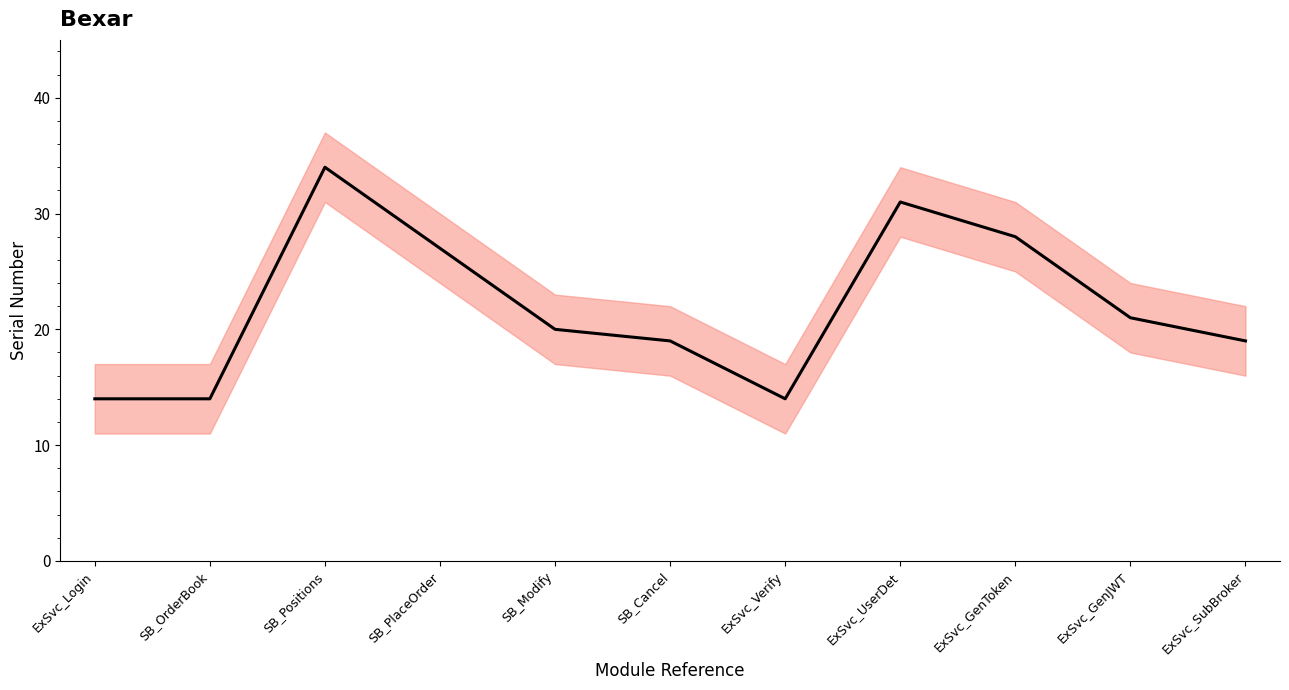

Is this an area chart (filled region under the line)?

No